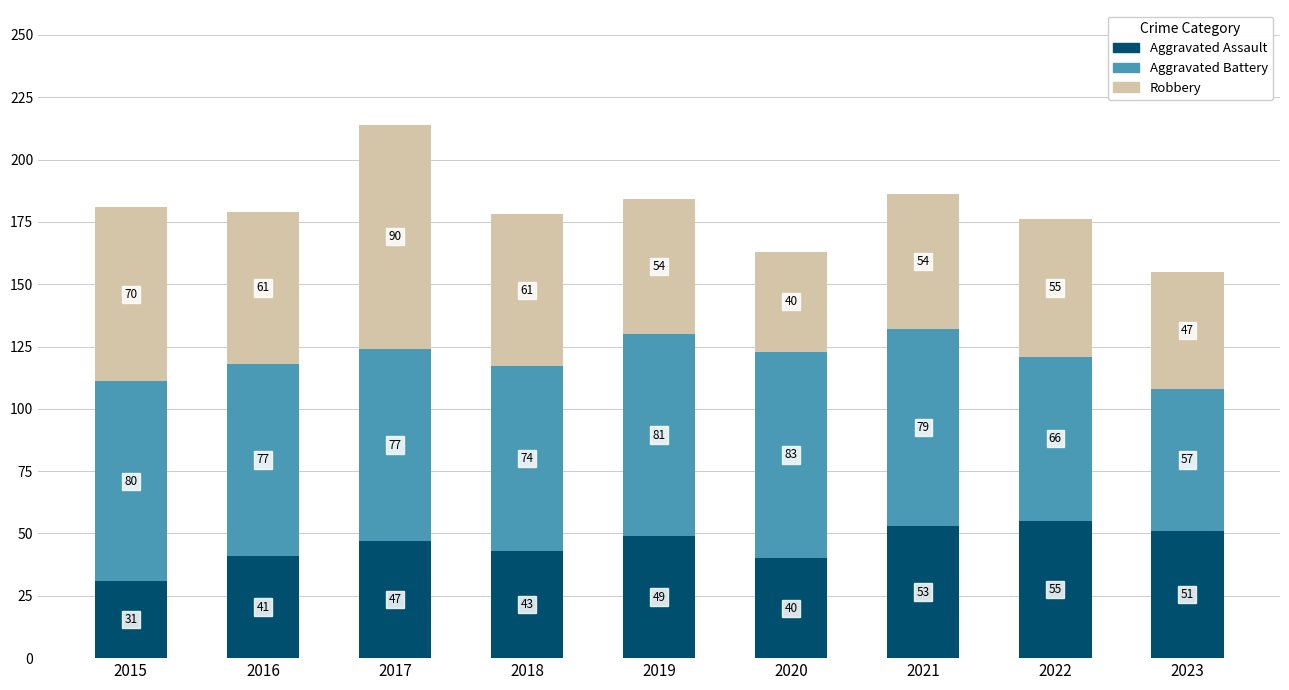

Reading left to right, list the values for the Aggravated Assault series.

31	41	47	43	49	40	53	55	51